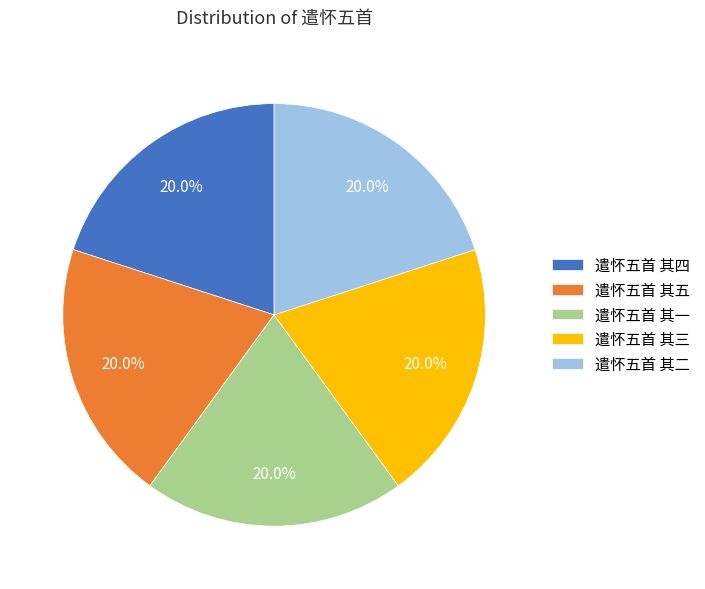

What is the ratio of the value at 遣怀五首 其一 to the value at 遣怀五首 其三?

1.0